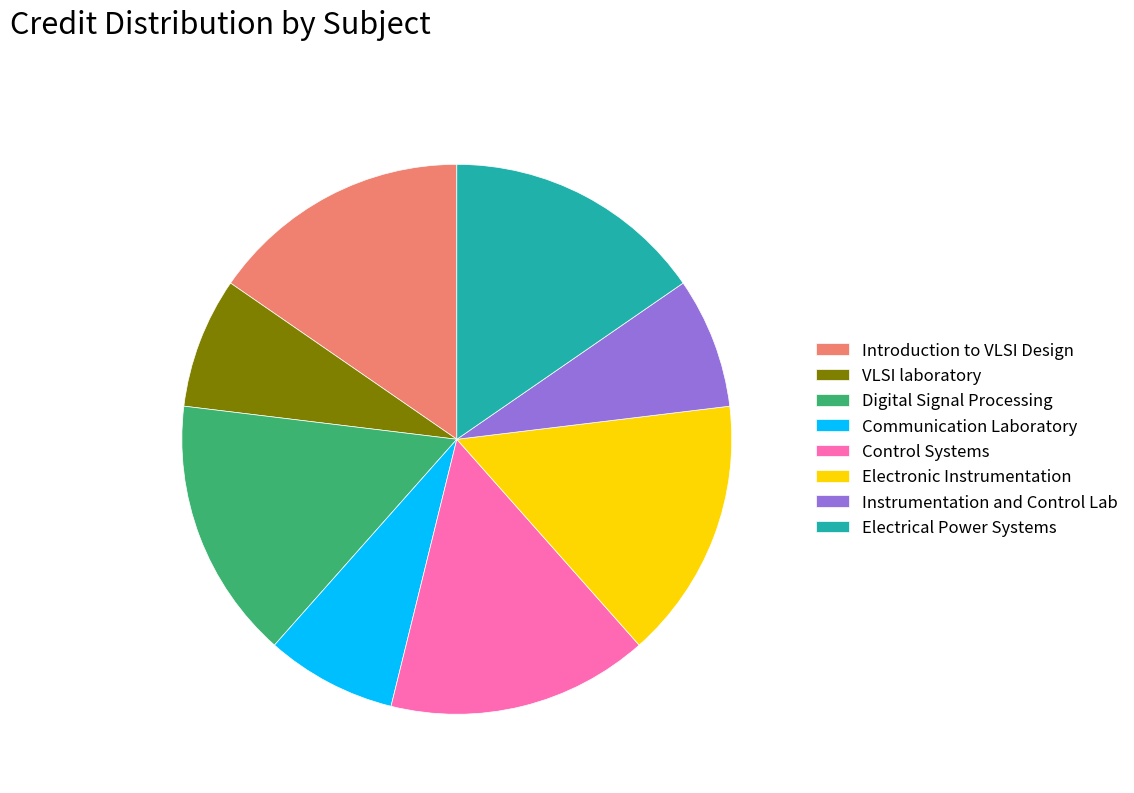

What is the ratio of the value at VLSI laboratory to the value at Electronic Instrumentation?

0.5